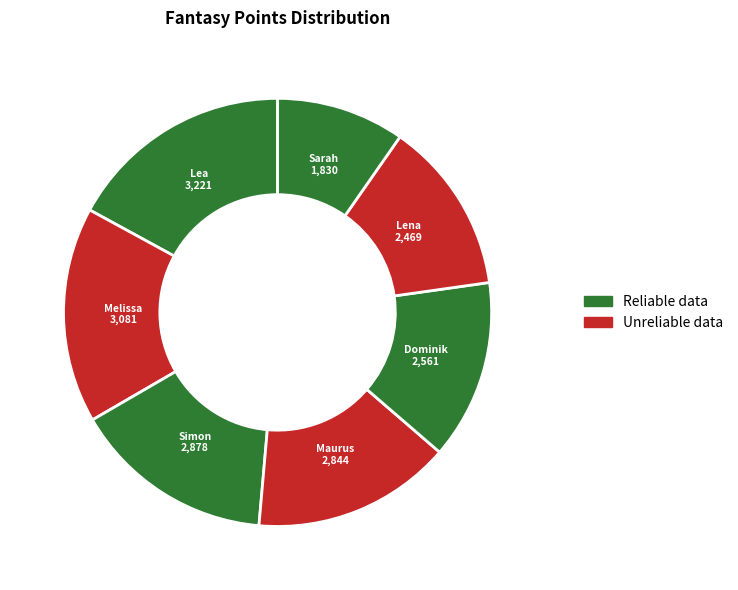

Does Simon represent more than half of the total?

No